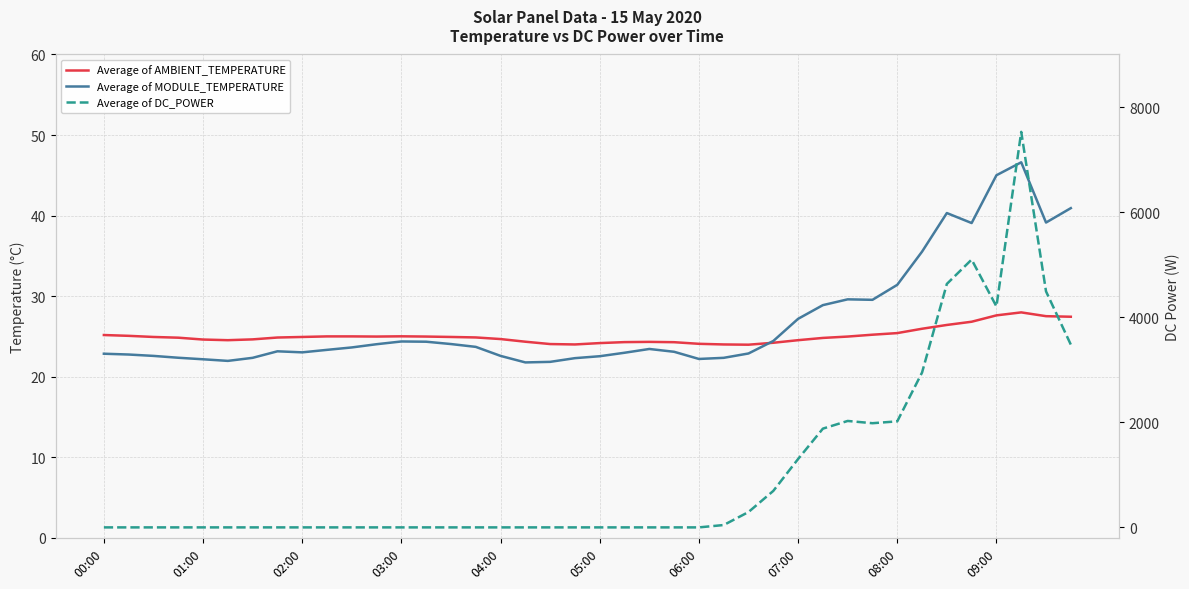

What is the difference between the highest and lowest values at 01:00?

24.6